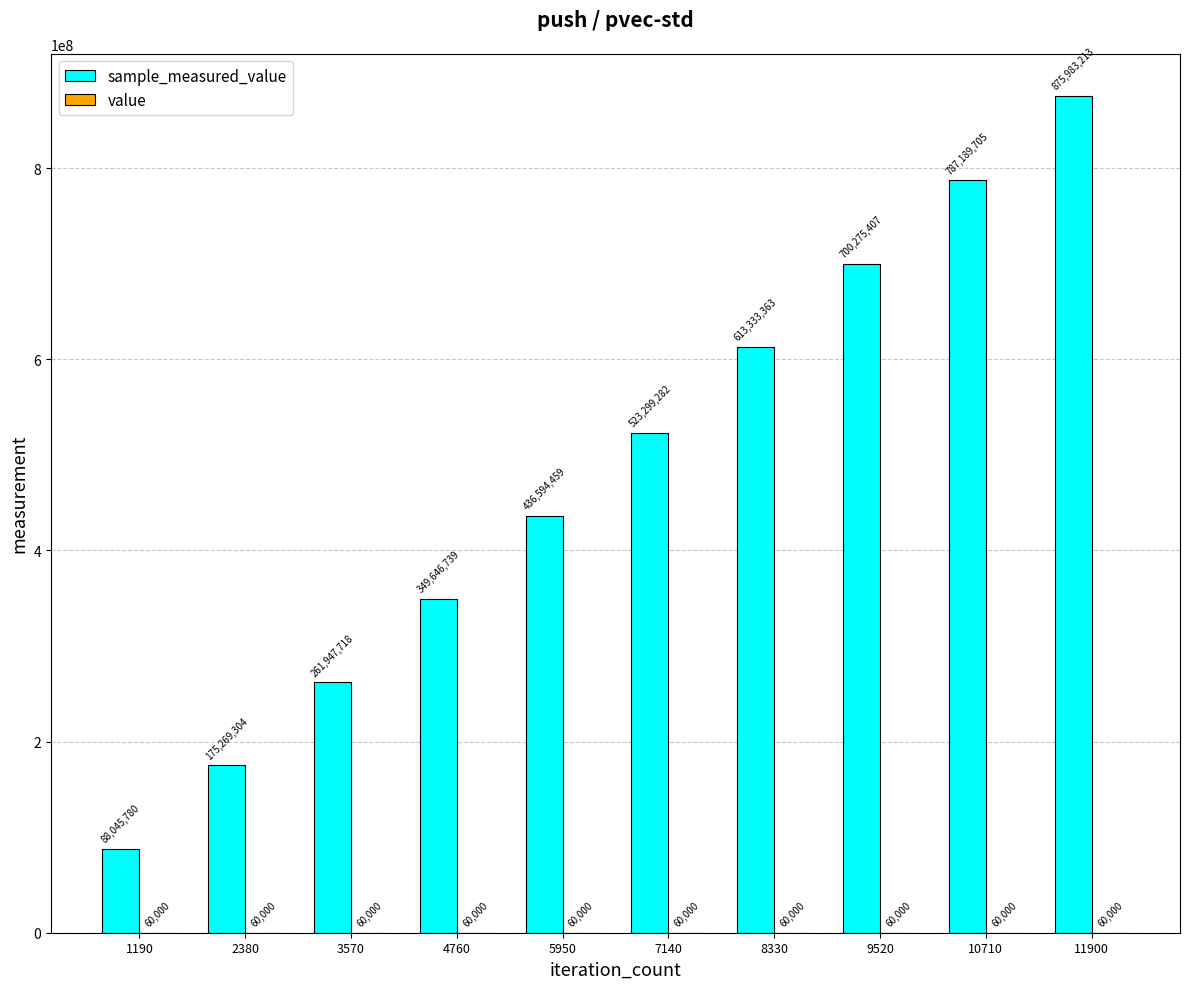

At which category is the sum across all series the highest?

11900